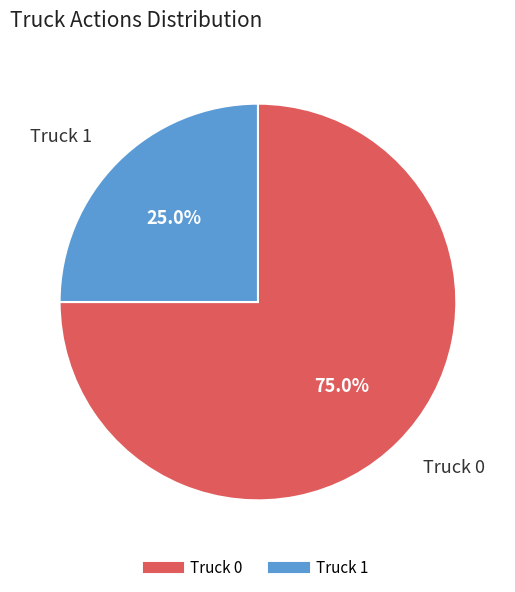

Is it true that Truck 1 is 25% of the pie?

True